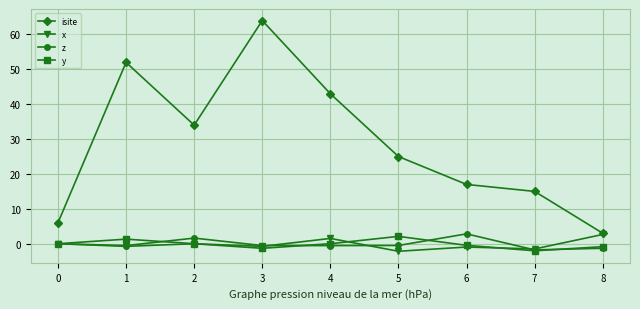

Is the value of x at 5 greater than the value of isite at 1?

No